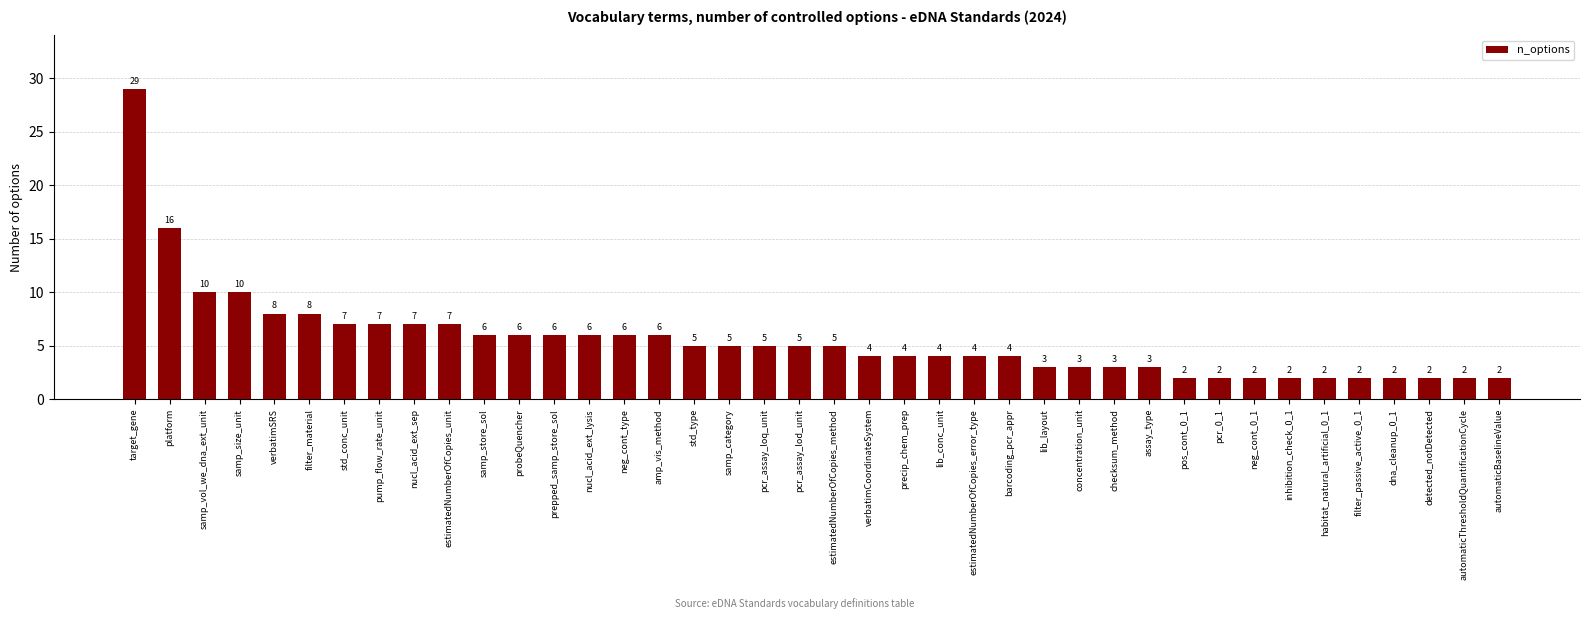

What is the difference between the values at automaticBaselineValue and estimatedNumberOfCopies_method?

3